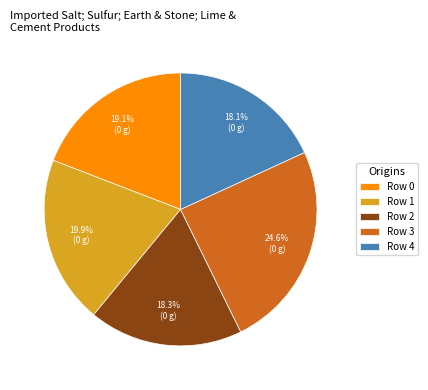

Combined, what portion of the pie is Row 3 and Row 0?

43.7%